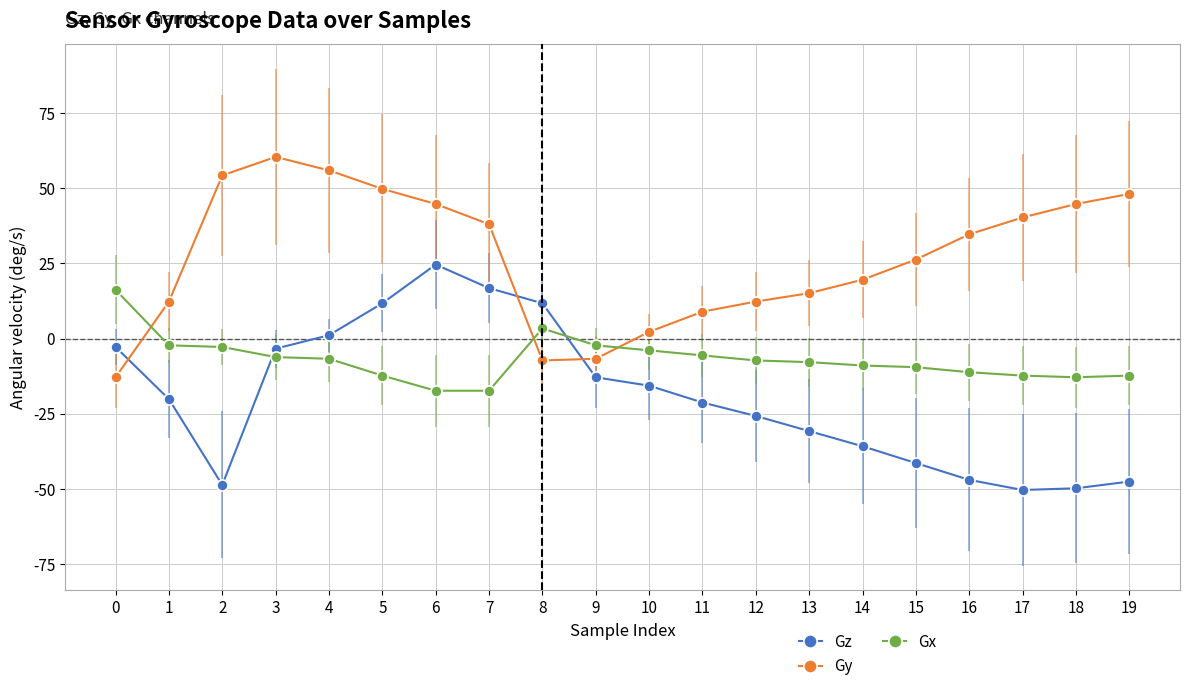

The value of Gy at 4 is 83.8. True or false?

False